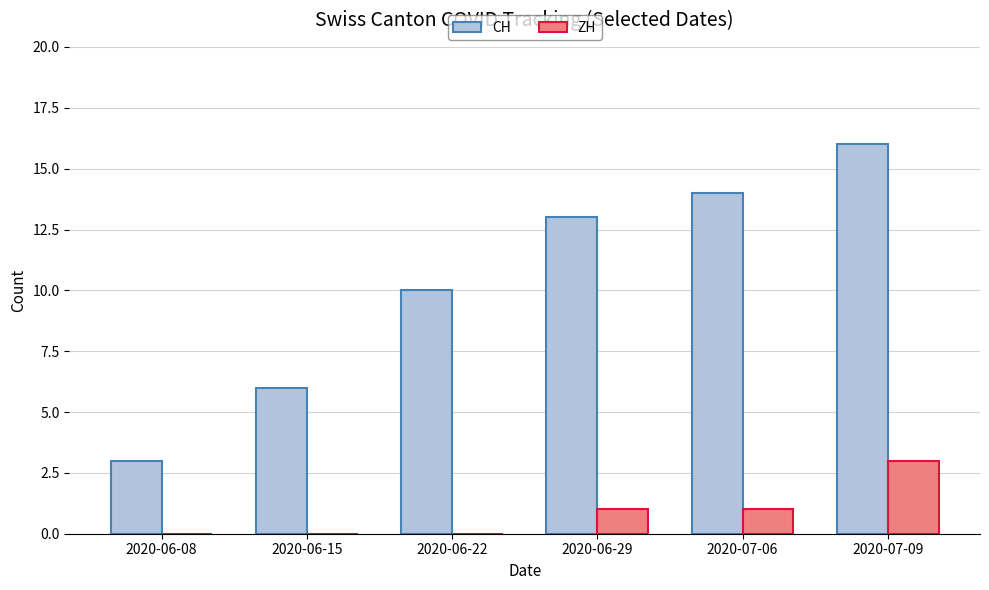

Between 2020-06-22 and 2020-07-06, which series saw the biggest shift?

CH